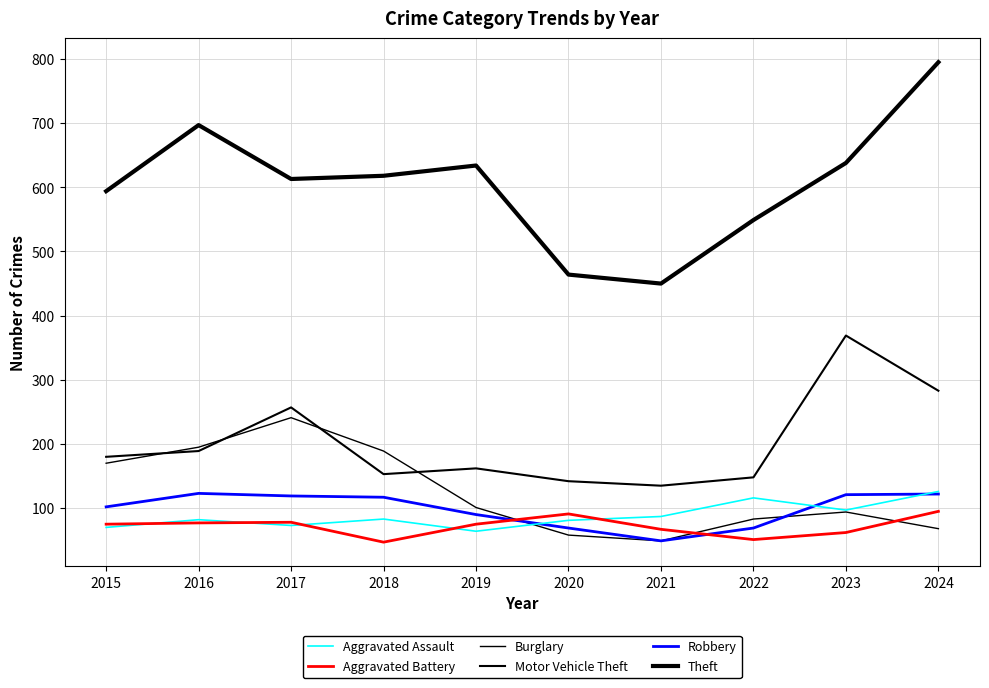

What value does the Aggravated Assault series have at 2019?

64